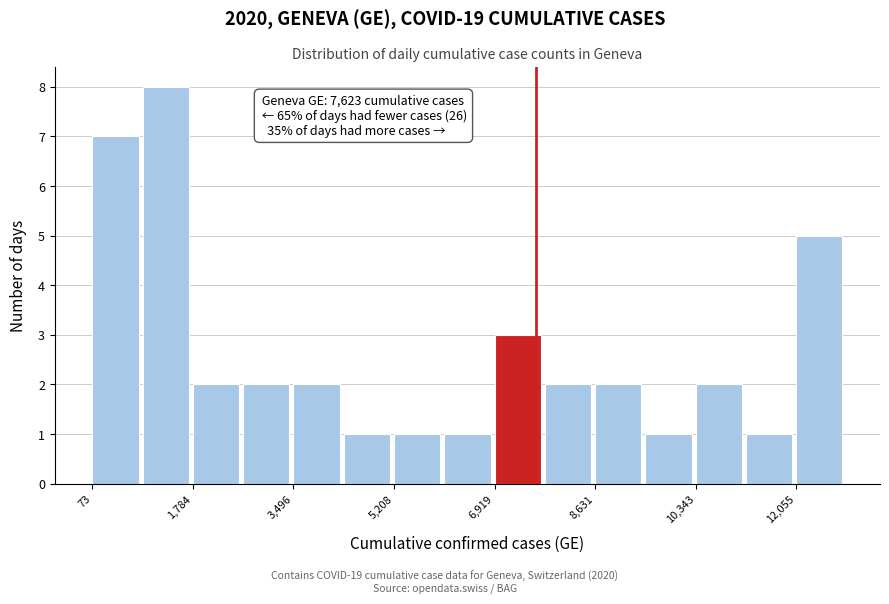

Which range on the x-axis has the tallest bar?

1000 to 1800